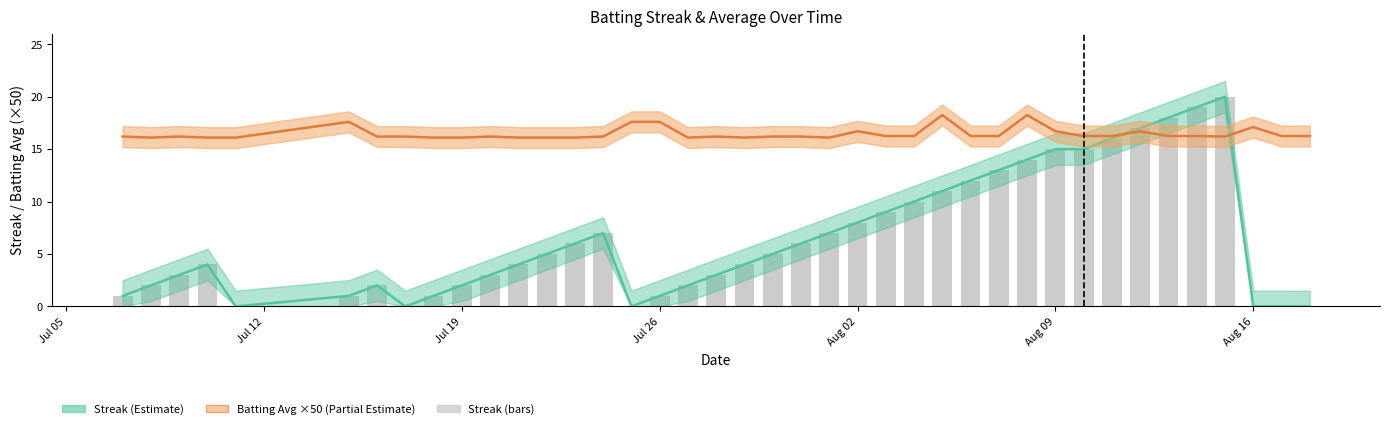

How many groups of bars are there?

40